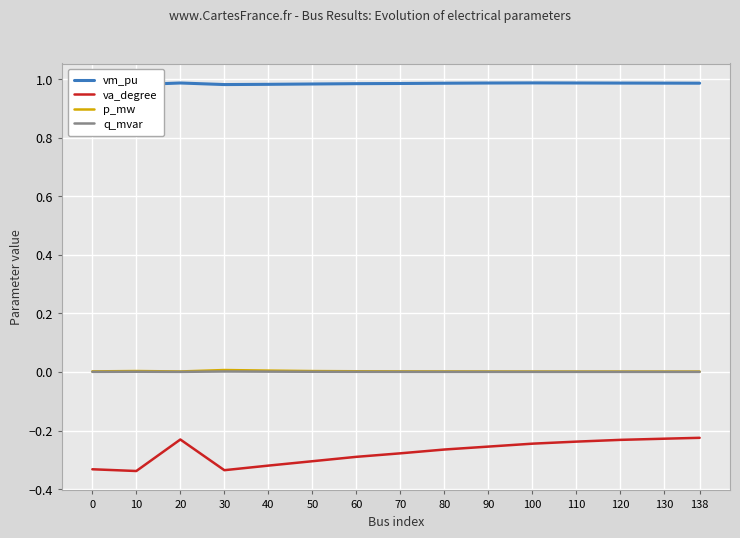

Between 100 and 10, which is larger?

100